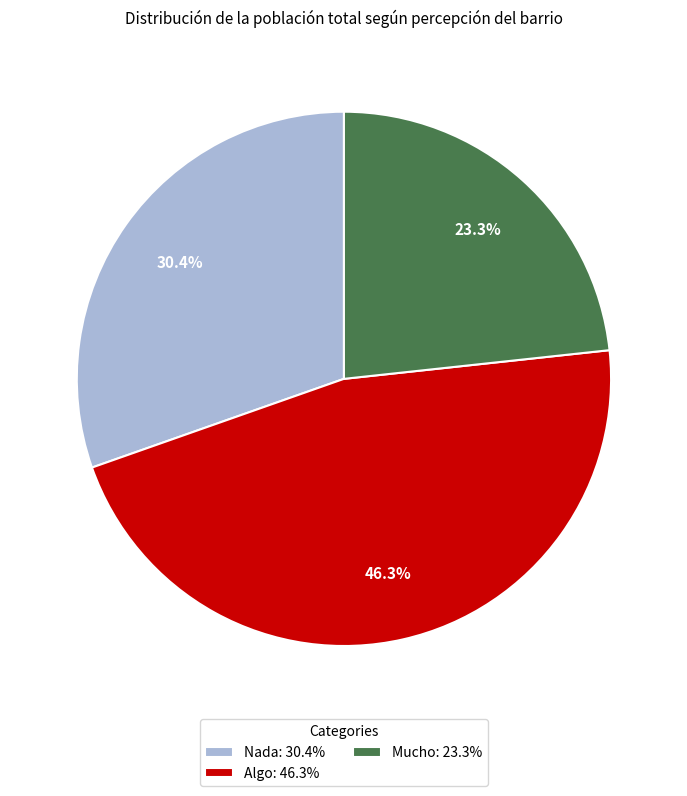

Approximately how many times larger is the value at Nada compared to Algo?

0.7